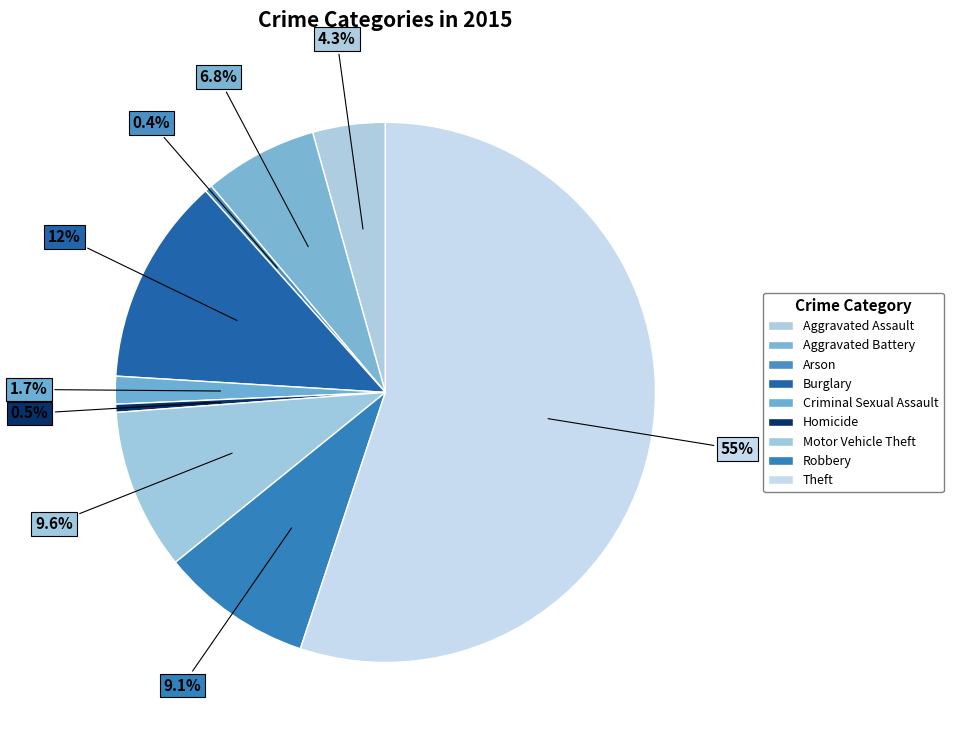

The Arson slice represents 1% of the pie. True or false?

False